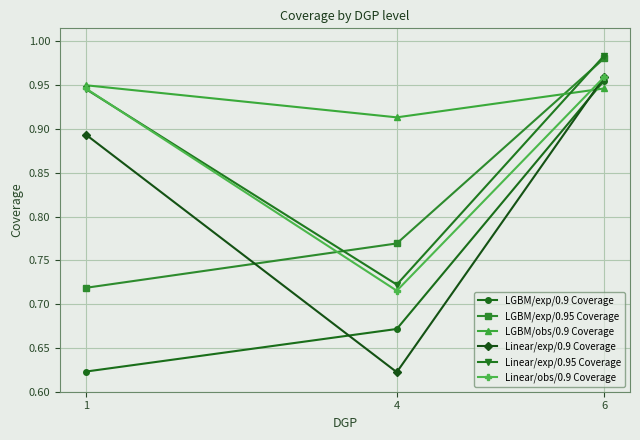

List the labels in order of LGBM/exp/0.9 Coverage value, smallest first.

1, 4, 6